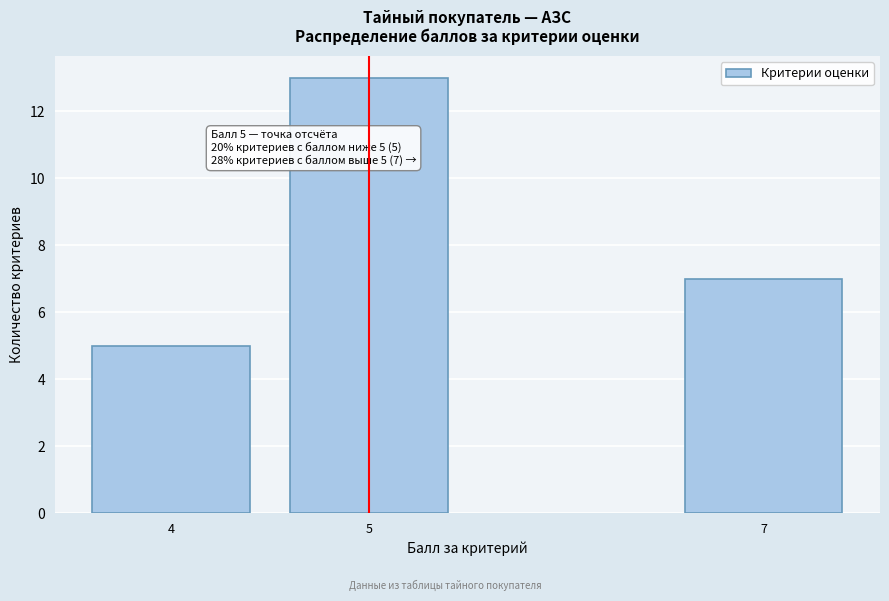

Reading left to right, transcribe all the data shown in this chart.

4=5	5=13	7=7